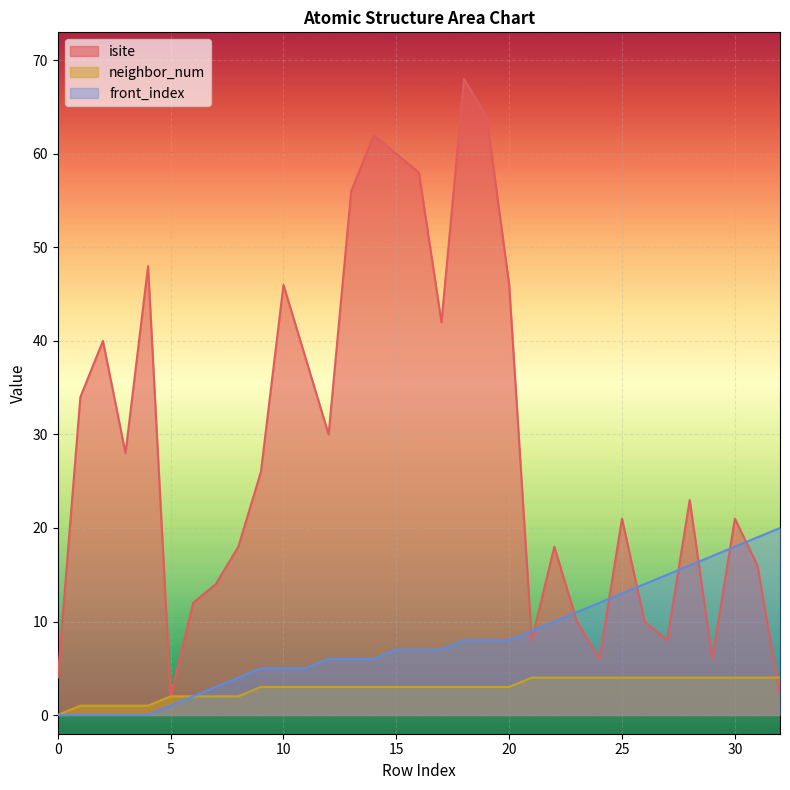

Rank the series by their maximum value, from lowest to highest.

neighbor_num, front_index, isite